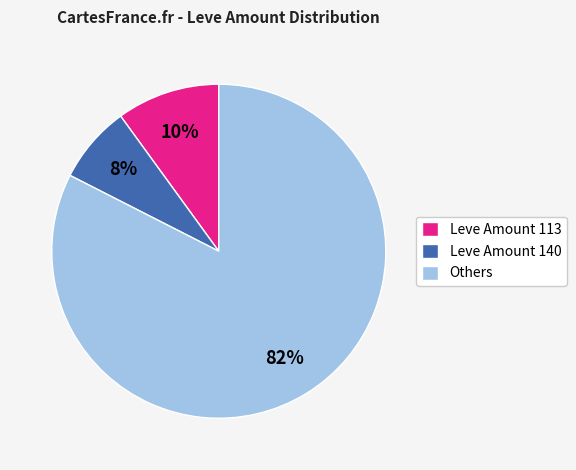

What is the ratio of the value at Leve Amount 140 to the value at Leve Amount 113?

0.8